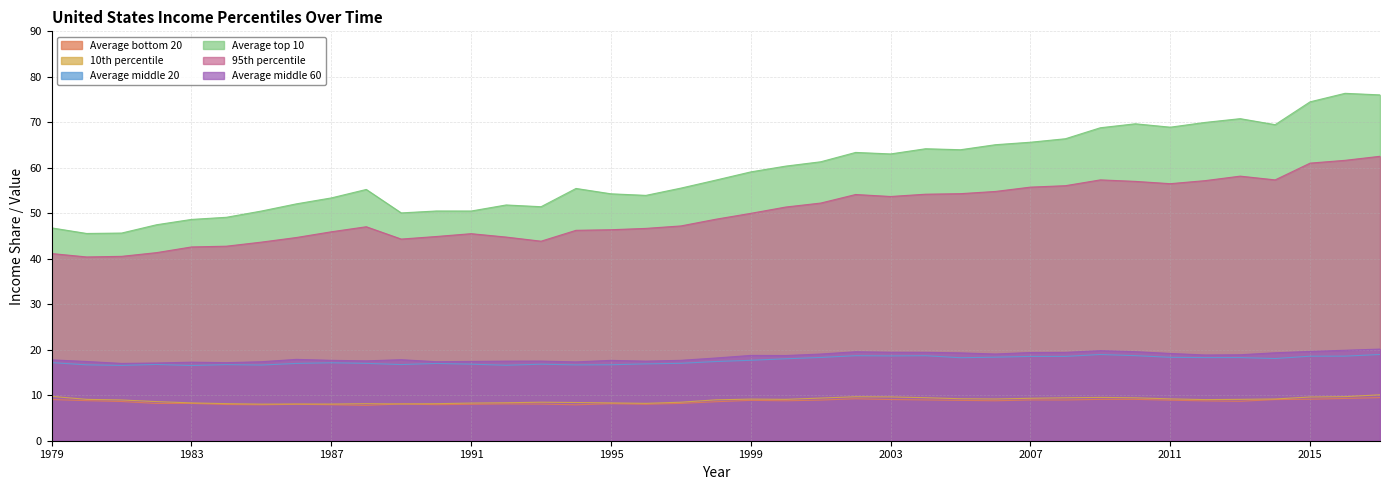

Reading left to right, extract all data points from this chart.

Average bottom 20: 9.1	8.8	8.6	8.2	8.2	8.0	7.9	8.0	7.9	7.8	8.1	7.9	8.0	8.1	8.1	7.9	8.1	8.0	8.2	8.6	8.9	8.8	8.9	9.2	9.1	9.0	8.9	8.8	9.0	9.0	9.1	9.1	8.9	8.8	8.7	9.0	9.1	9.3	9.5
10th percentile: 9.8	9.1	9.0	8.6	8.3	8.2	8.0	8.1	8.1	8.1	8.1	8.1	8.3	8.3	8.5	8.4	8.3	8.2	8.5	9.0	9.2	9.1	9.4	9.7	9.6	9.5	9.2	9.2	9.3	9.4	9.5	9.4	9.2	9.0	9.1	9.2	9.6	9.7	10.1
Average middle 20: 17.2	16.7	16.6	16.8	16.5	16.7	16.6	17.0	17.1	17.0	16.7	17.0	16.8	16.6	16.8	16.7	16.7	16.9	17.0	17.4	17.7	18.0	18.3	18.7	18.6	18.7	18.2	18.4	18.5	18.5	19.0	18.7	18.3	18.3	18.3	18.1	18.6	18.6	19.0
Average top 10: 46.8	45.6	45.7	47.5	48.7	49.1	50.5	52.1	53.4	55.2	50.1	50.5	50.5	51.8	51.4	55.5	54.3	53.9	55.5	57.3	59.1	60.4	61.3	63.4	63.0	64.2	64.0	65.1	65.6	66.4	68.8	69.7	68.9	70.0	70.8	69.5	74.5	76.4	76.0
95th percentile: 41.1	40.4	40.5	41.3	42.6	42.8	43.7	44.7	45.9	47.0	44.3	44.9	45.5	44.8	43.9	46.3	46.4	46.7	47.2	48.7	50.0	51.4	52.2	54.1	53.7	54.2	54.3	54.8	55.8	56.1	57.3	57.0	56.5	57.2	58.2	57.3	61.0	61.6	62.5
Average middle 60: 17.8	17.4	17.0	17.1	17.3	17.2	17.4	17.9	17.7	17.6	17.8	17.4	17.4	17.5	17.5	17.3	17.7	17.5	17.7	18.2	18.8	18.7	19.1	19.6	19.5	19.4	19.3	19.1	19.4	19.4	19.8	19.6	19.2	18.8	18.9	19.3	19.6	19.9	20.1